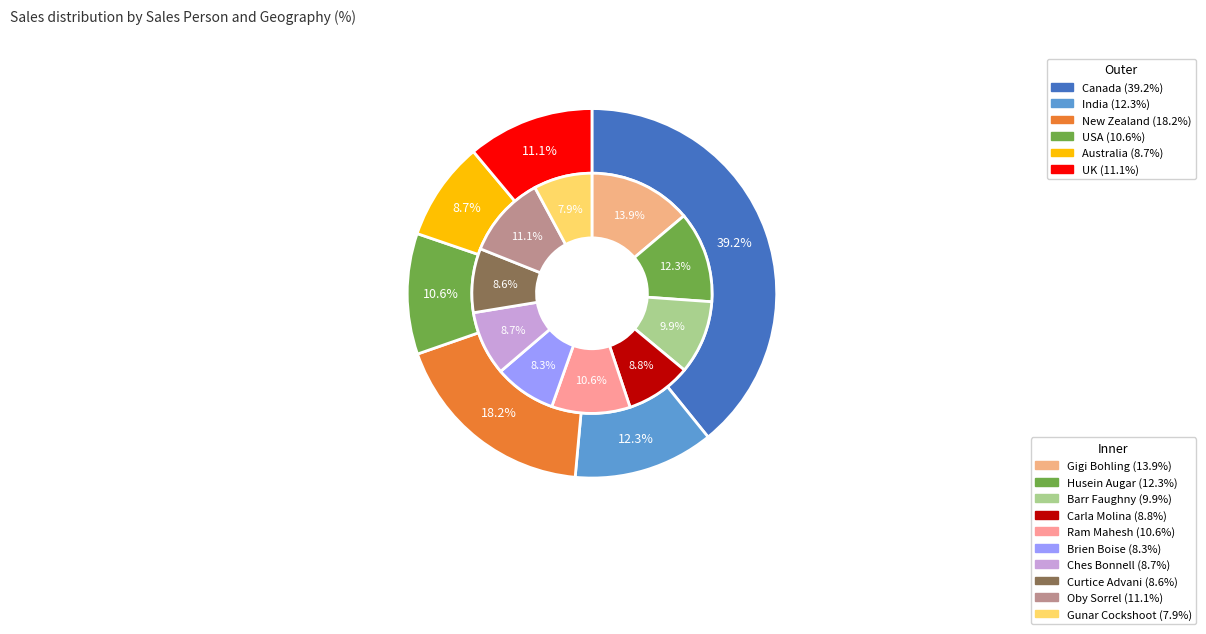

Is there a majority slice in this chart?

No